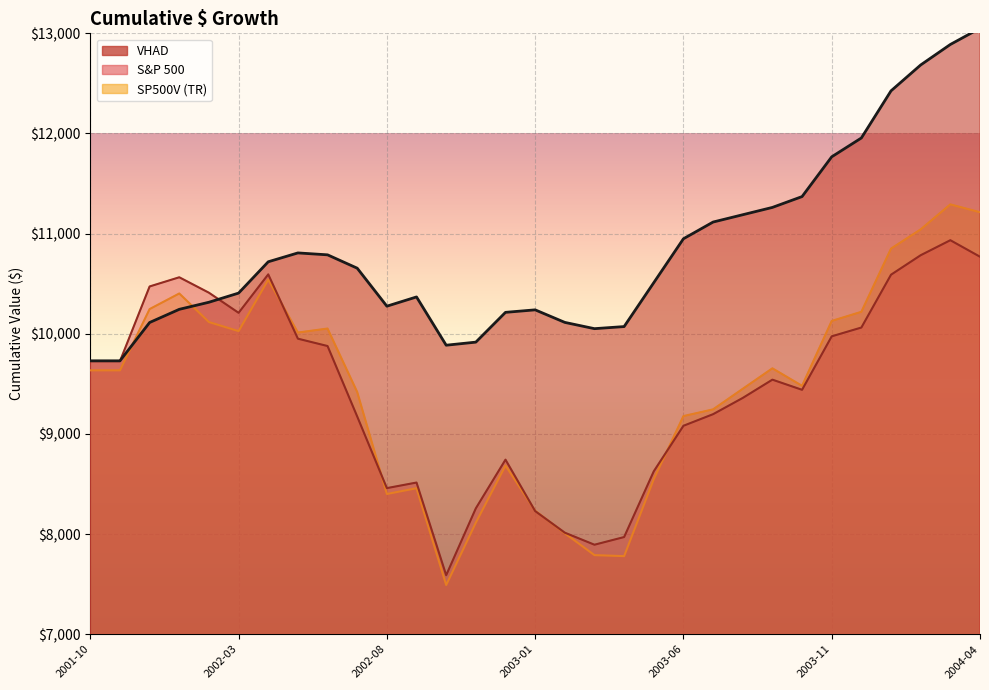

In VHAD, how many points are higher than both neighbors (excluding endpoints)?

3